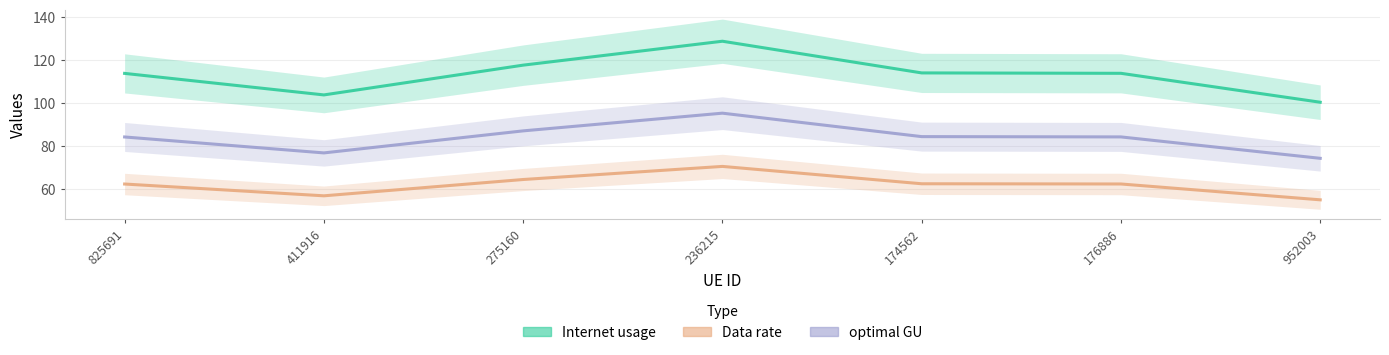

In Internet usage, how many points are lower than both neighbors (excluding endpoints)?

1